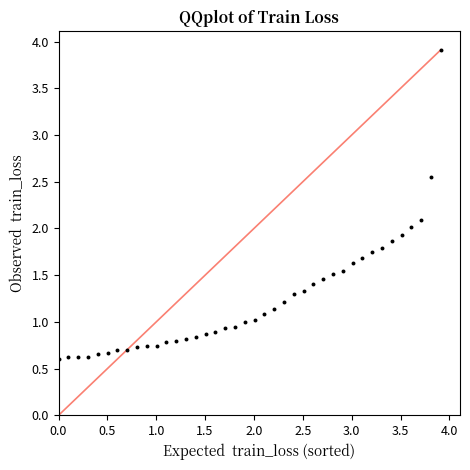

What is the range of Y values (max minus min)?

3.3